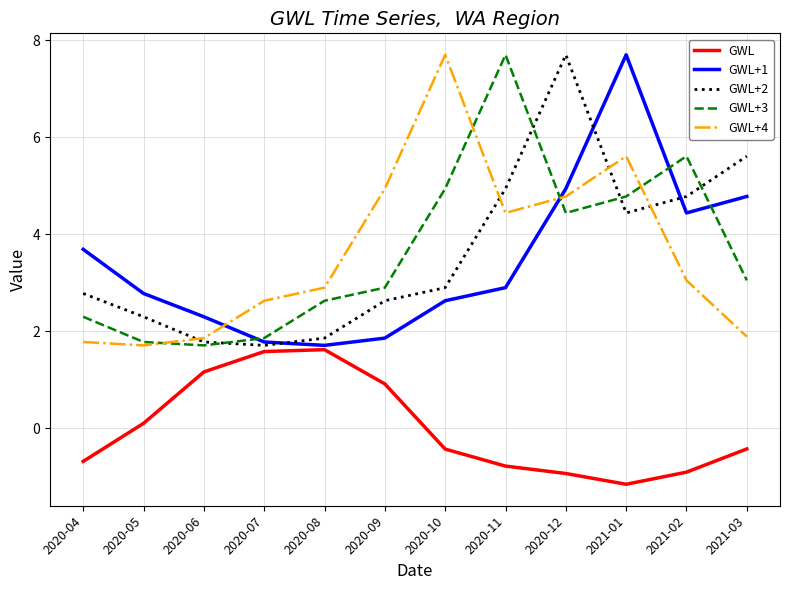

What position from the left is 2020-08?

5